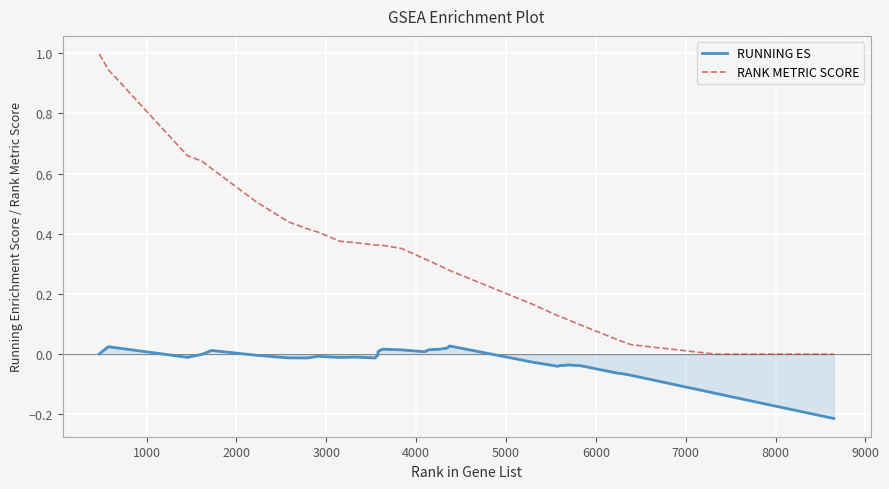

Rank the series by their average value, from highest to lowest.

RANK METRIC SCORE, RUNNING ES